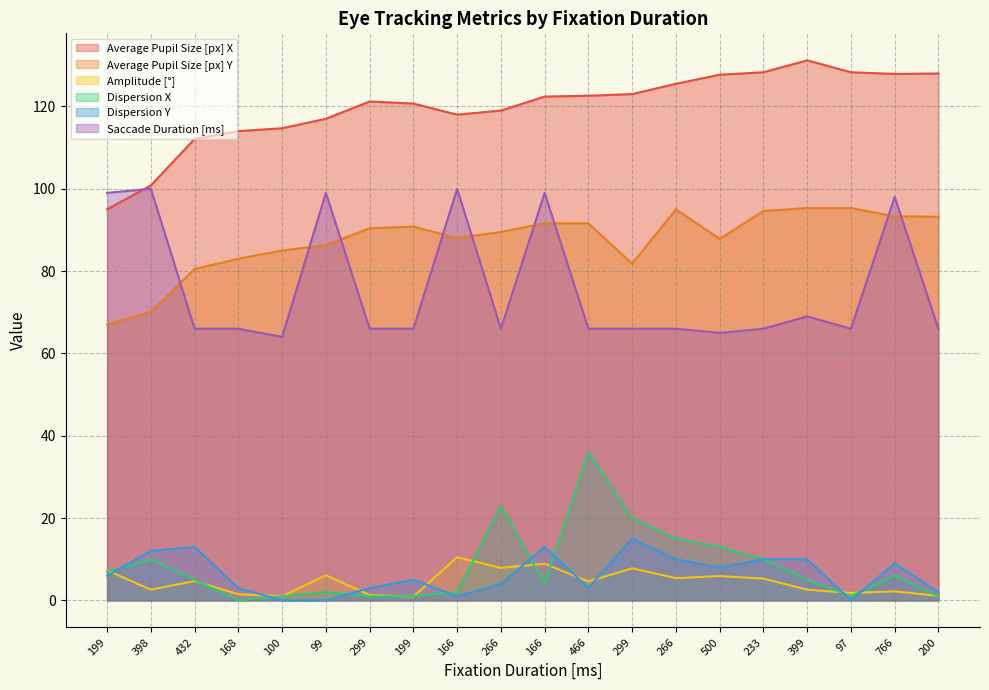

At which label does Average Pupil Size [px] Y reach its peak?

399